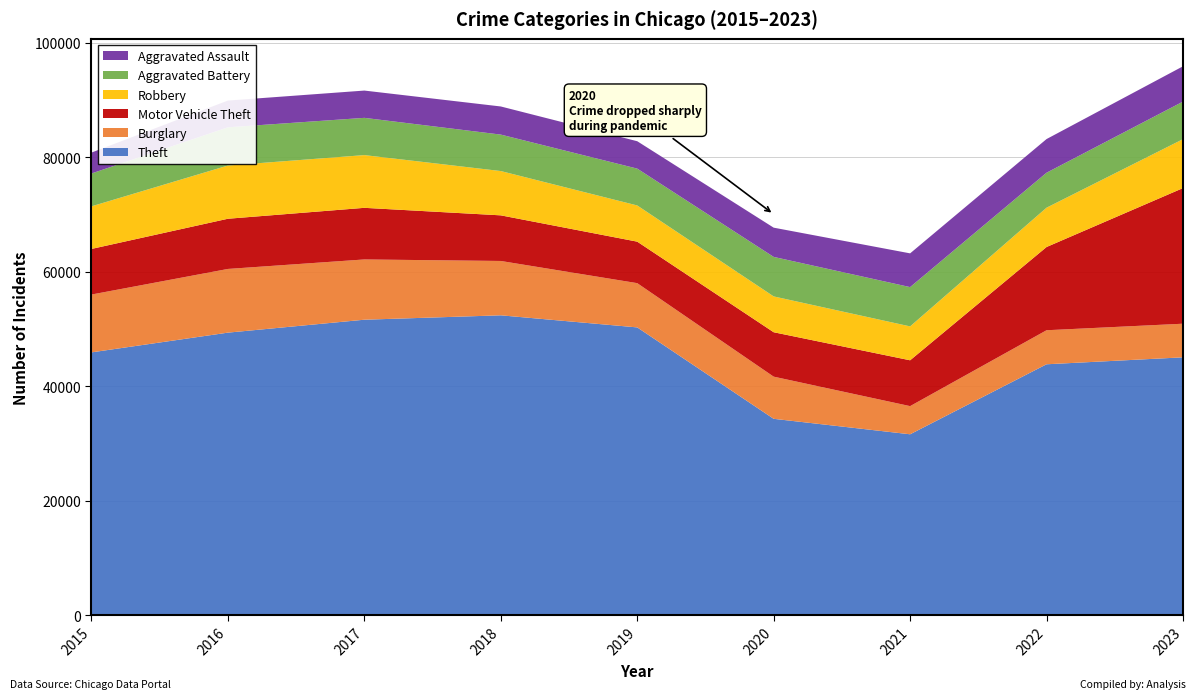

Reading left to right, extract all data points from this chart.

Theft: 45921	49370	51628	52396	50284	34313	31611	43842	45056
Burglary: 10105	11129	10530	9495	7732	7367	4920	5947	5874
Motor Vehicle Theft: 7968	8769	9018	7971	7251	7760	8007	14542	23695
Robbery: 7443	9302	9213	7739	6322	6259	5922	6870	8549
Aggravated Battery: 5738	6674	6507	6369	6438	6902	6865	6110	6564
Aggravated Assault: 3653	4673	4767	4915	4786	5110	5895	5881	6167